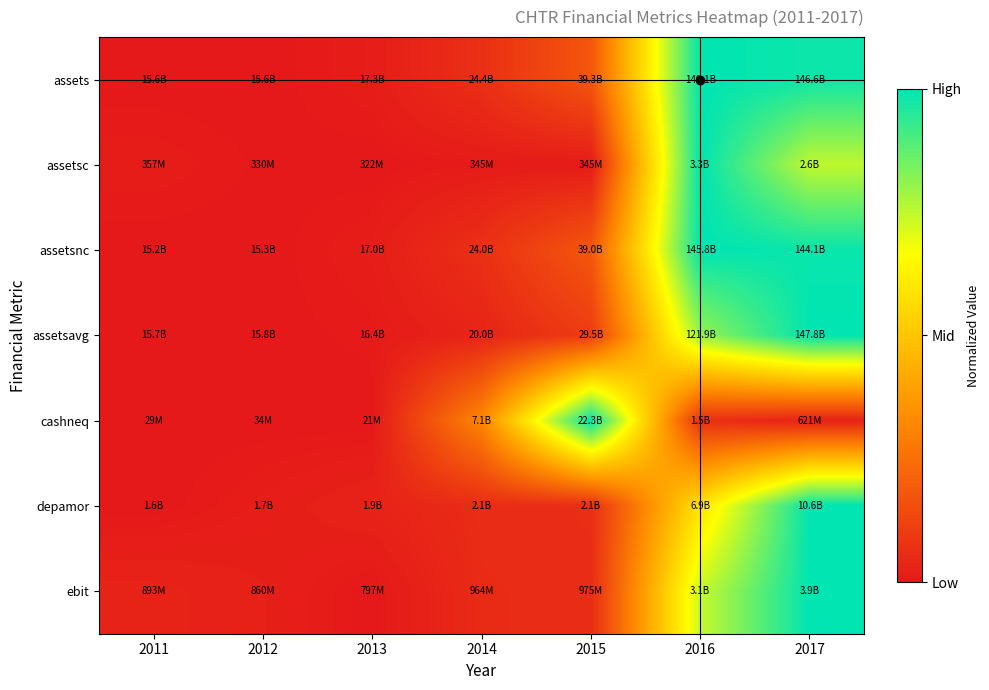

At how many categories does at least one series exceed 0?

7